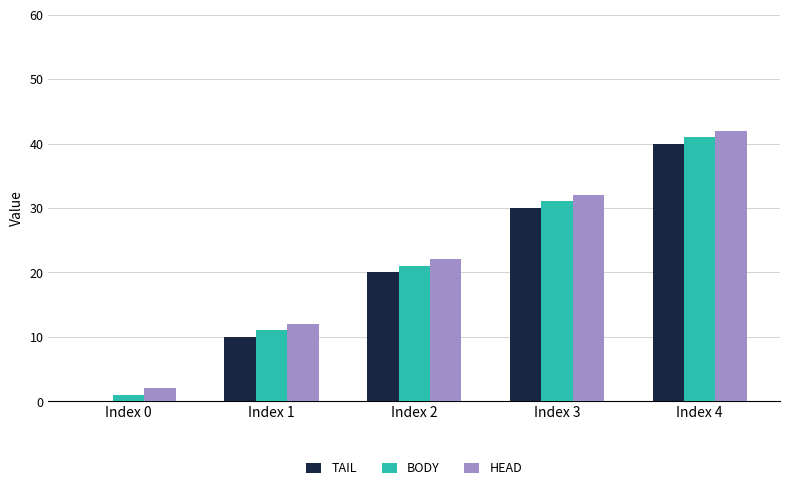

At which category is the sum across all series the highest?

Index 4